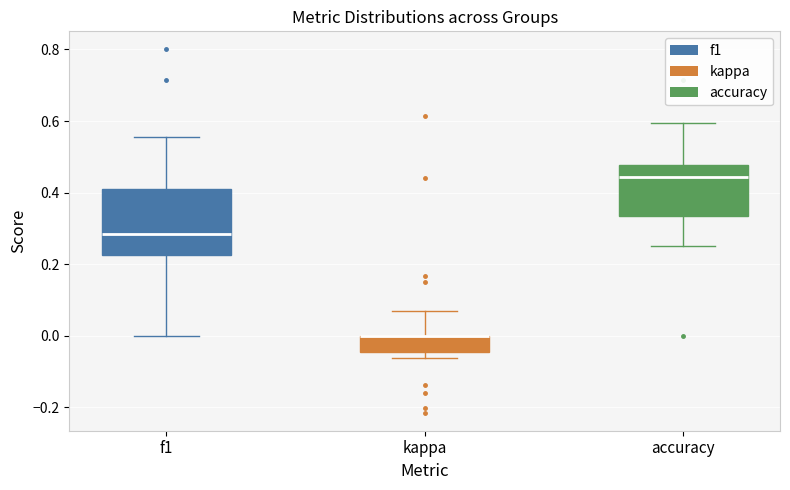

Where is the upper edge of the box for accuracy on the y-axis? The values are not printed on the chart, so give them approximately, as read against the axis.

0.48